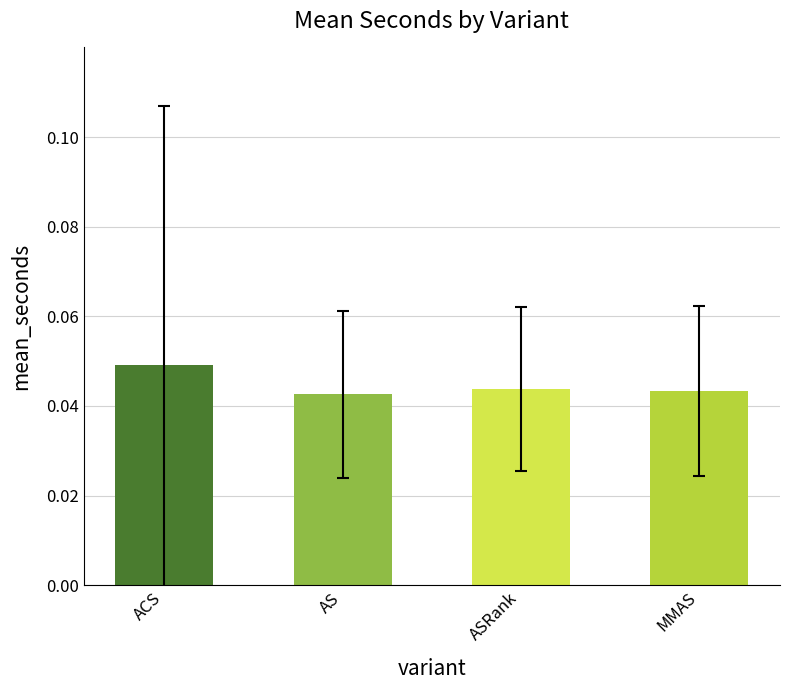

What position from the left is AS?

2